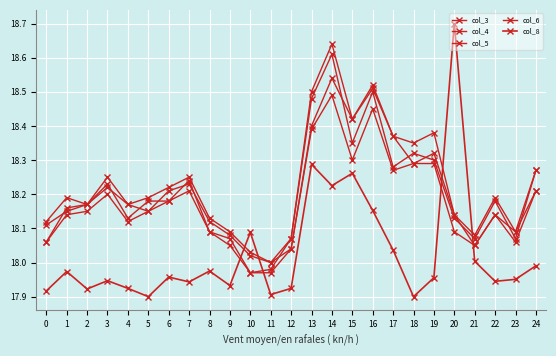

What is the difference between the maximum and minimum values in the col_4 series?

0.6